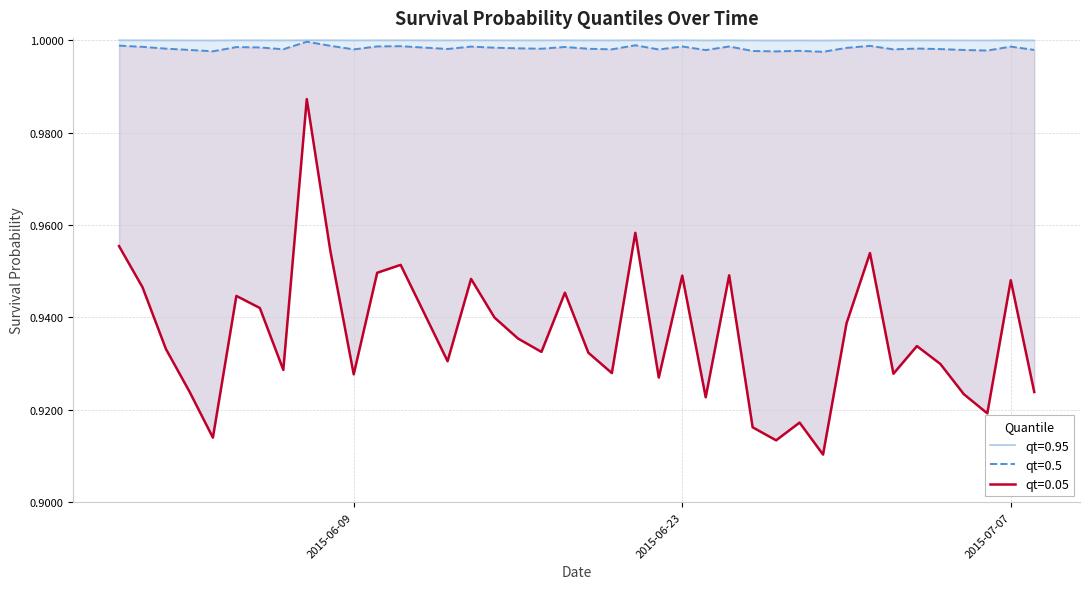

At which category does the chart reach its minimum across all series?

2015-06-29